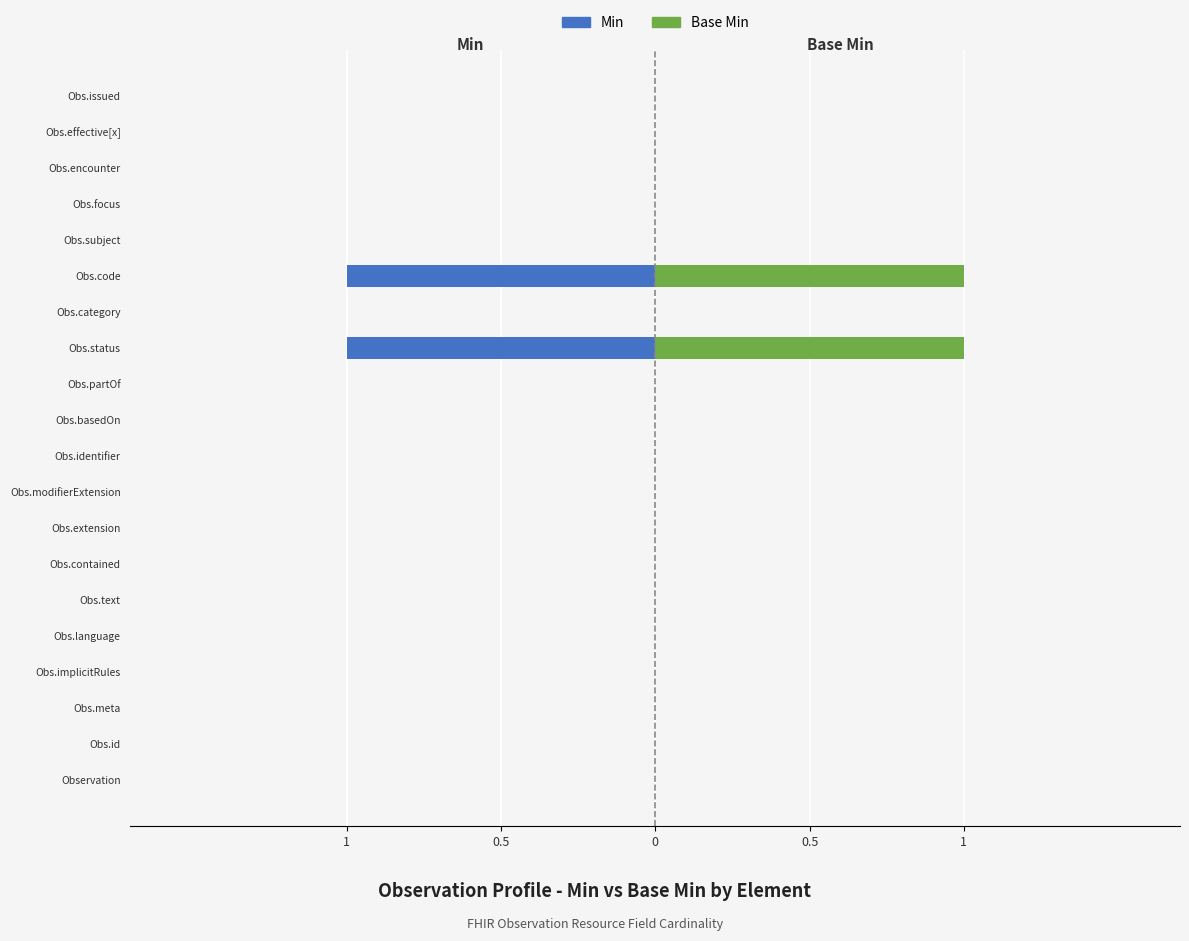

Reading left to right, list all the values displayed in this chart.

Min: 0	0	0	0	0	0	0	0	0	0	0	0	-1	0	-1	0	0	0	0	0
Base Min: 0	0	0	0	0	0	0	0	0	0	0	0	1	0	1	0	0	0	0	0